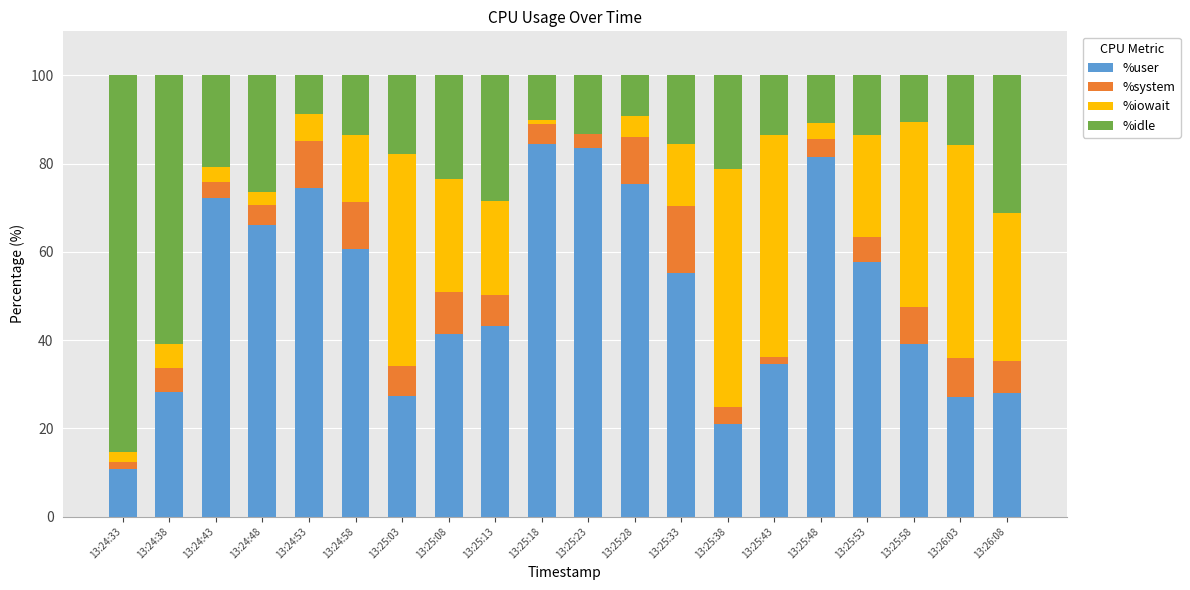

What is the sum of all %user values?

1012.0